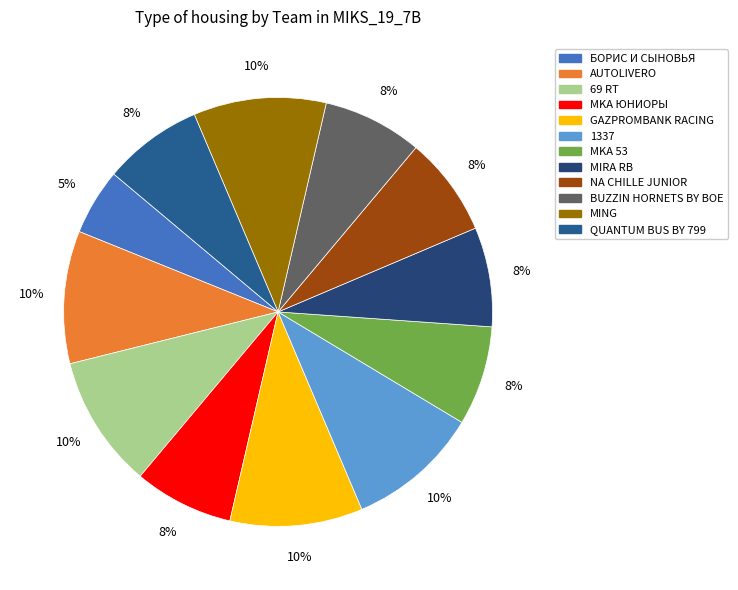

Count the number of slices in the pie.

12